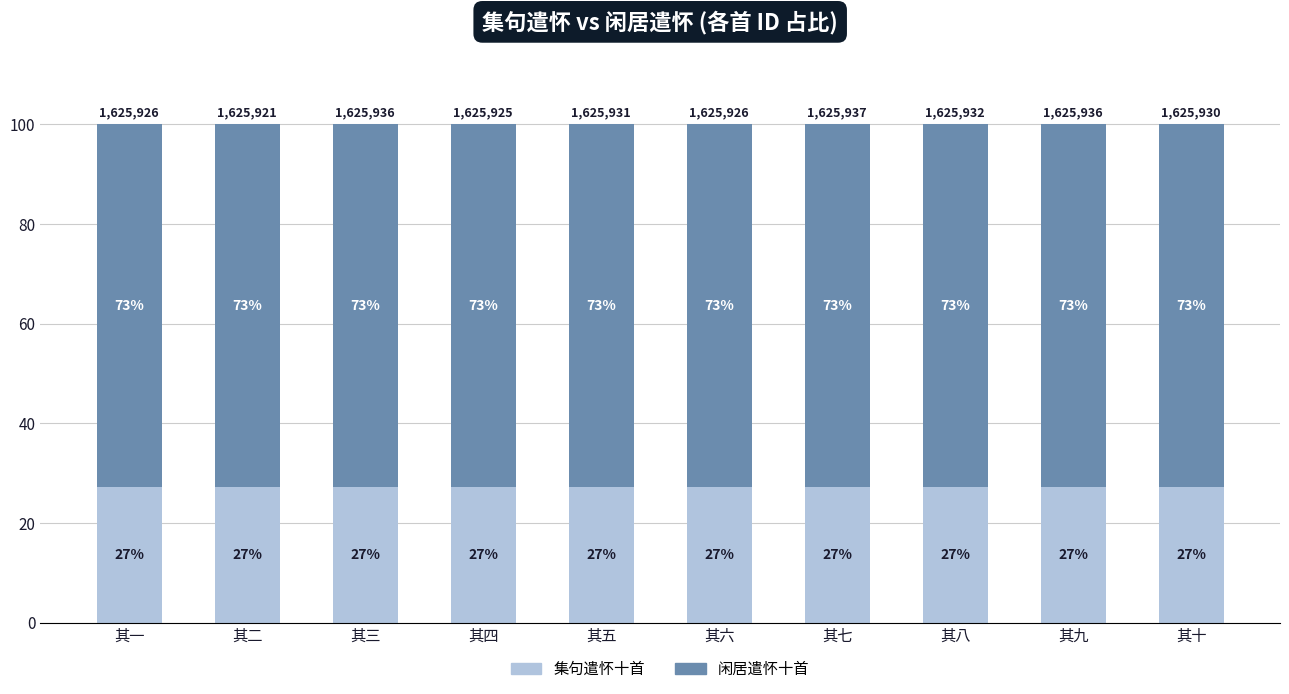

Are the bars grouped side by side (vs. stacked)?

No